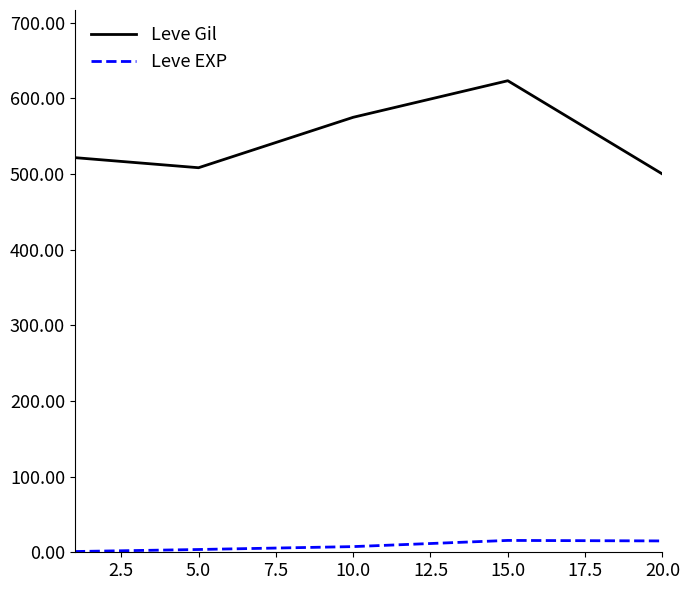

What is the difference between the second highest and second lowest values in the Leve Gil series?

66.7